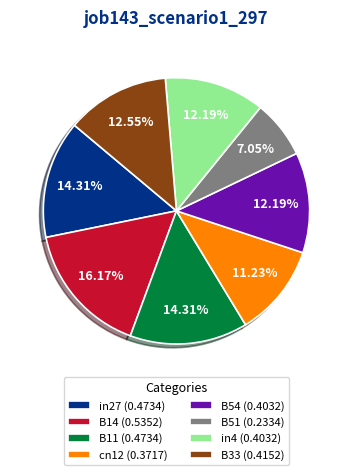

To the nearest percent, what portion does B51 represent?

7%